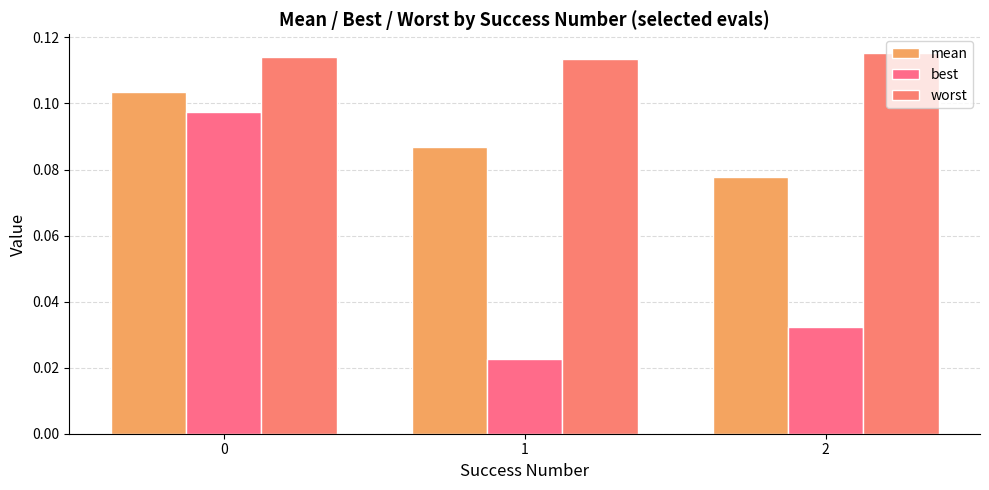

How many groups of bars are there?

3